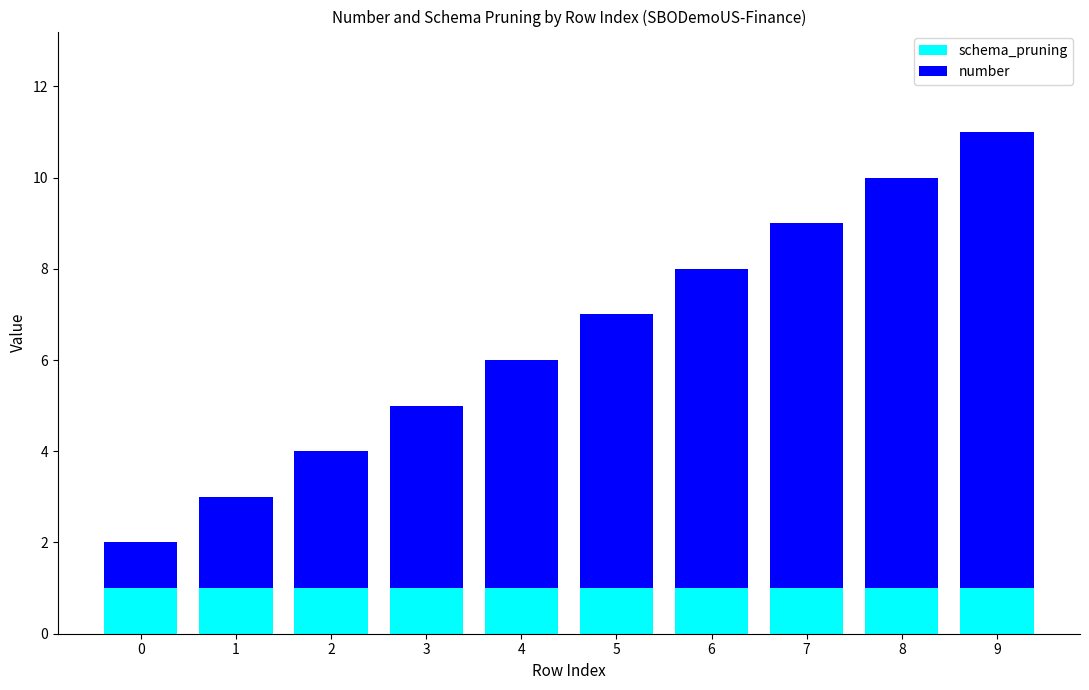

How many series are shown in this chart?

2